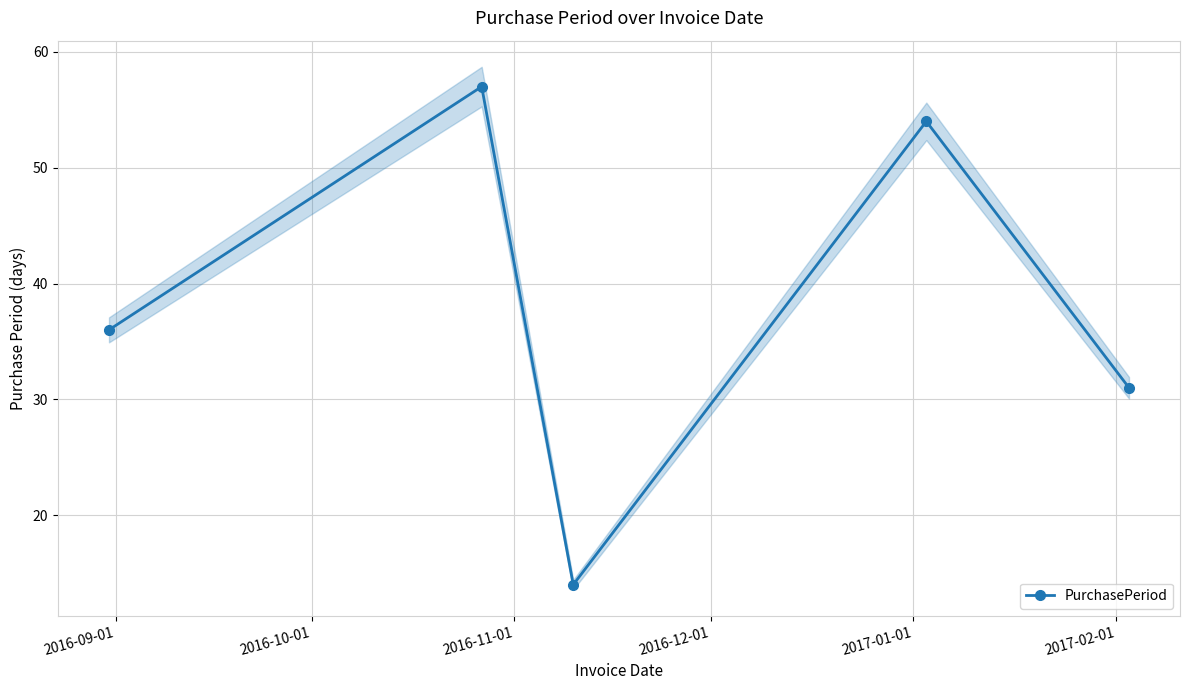

Reading left to right, what are all the values shown in this chart?

36	57	14	54	31